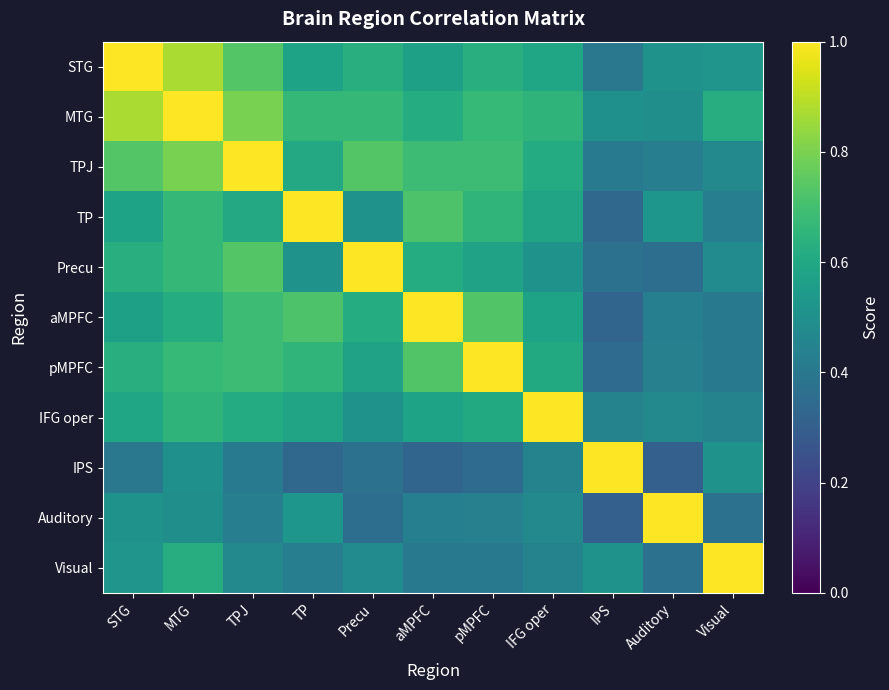

Between aMPFC and IPS, which is larger?

aMPFC